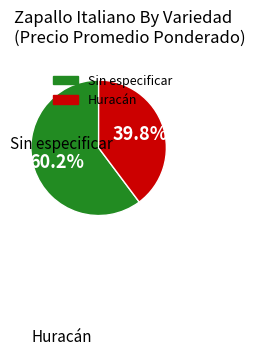

To the nearest percent, what is the combined percentage of Huracán and Sin especificar?

100%